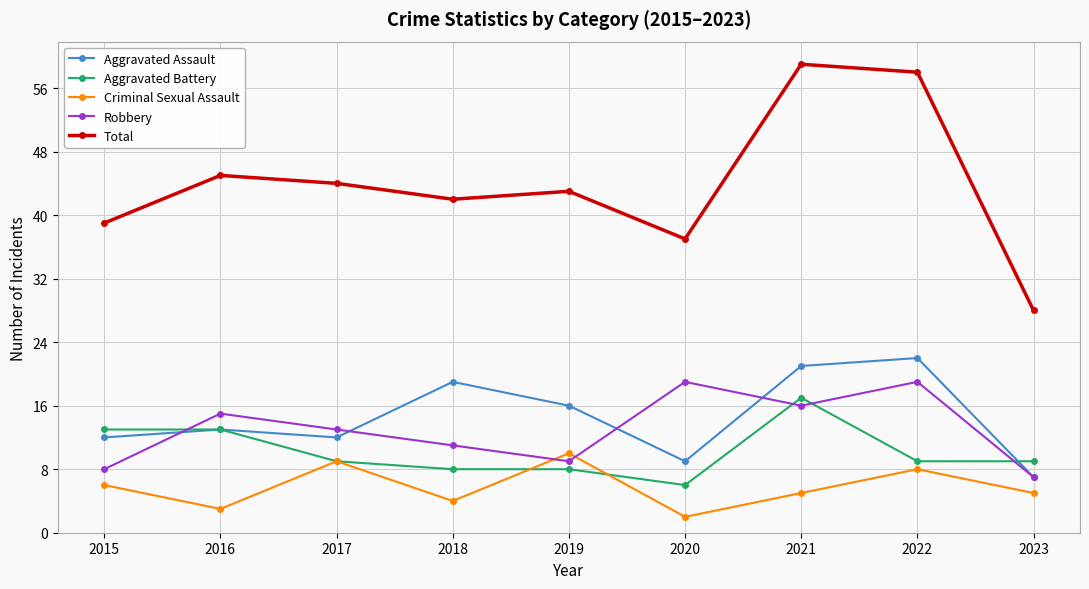

How many series are shown in this chart?

5